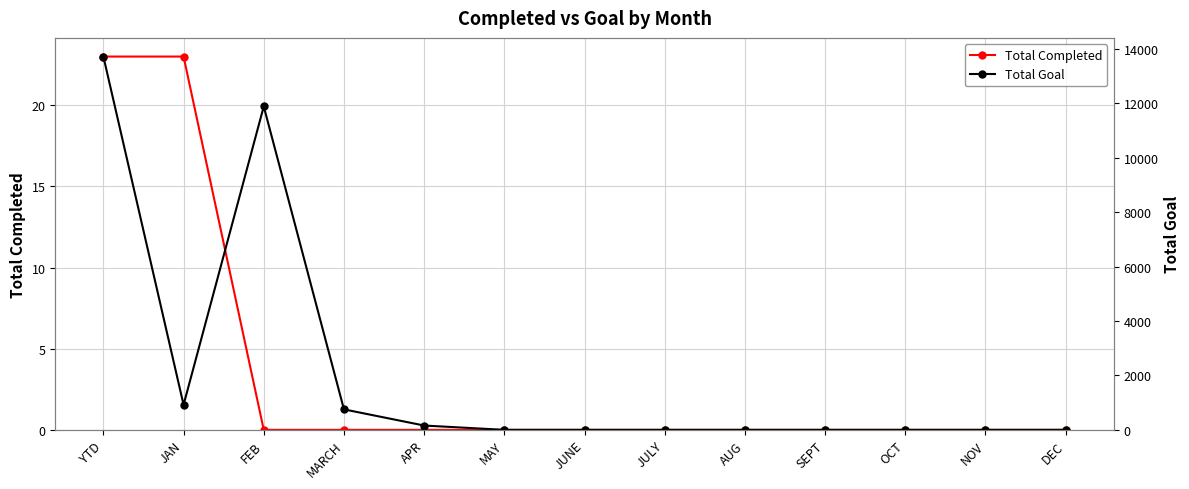

Which series has the largest total across all categories?

Total Goal